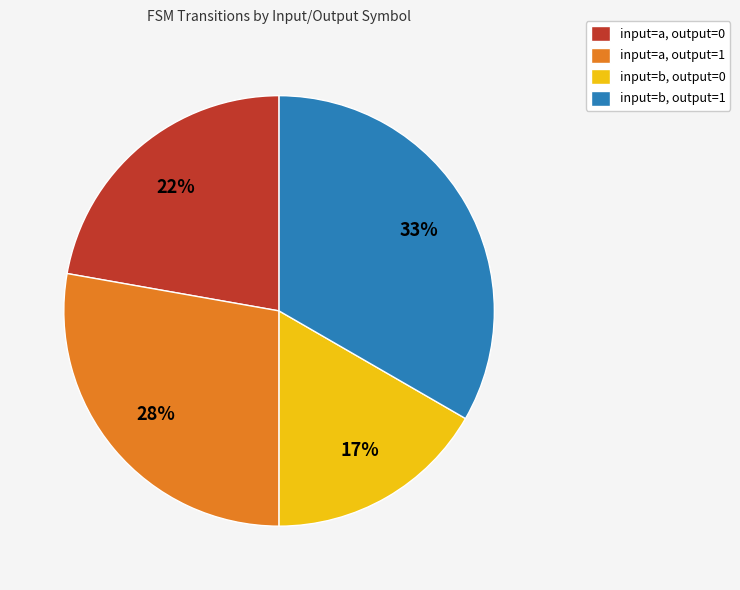

Which slice is the largest?

input=b, output=1